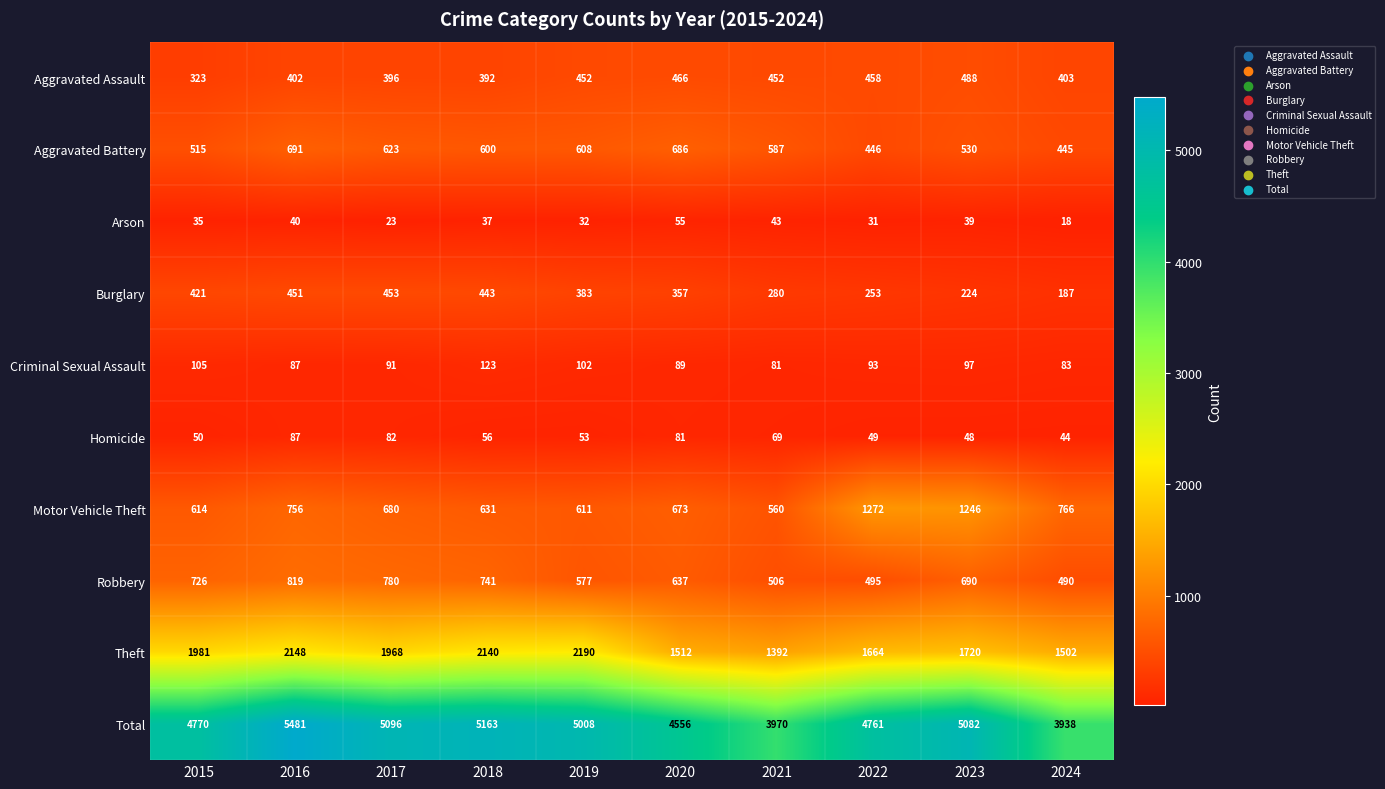

Is it true that Aggravated Battery equals 1026 at 2019?

False